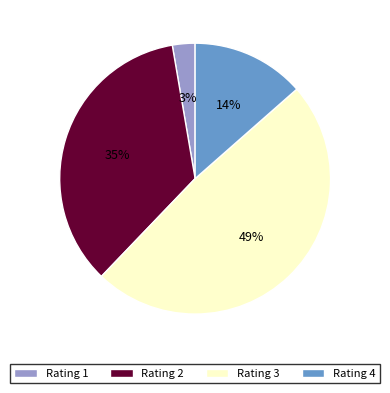

What is the largest slice in the pie chart?

Rating 3